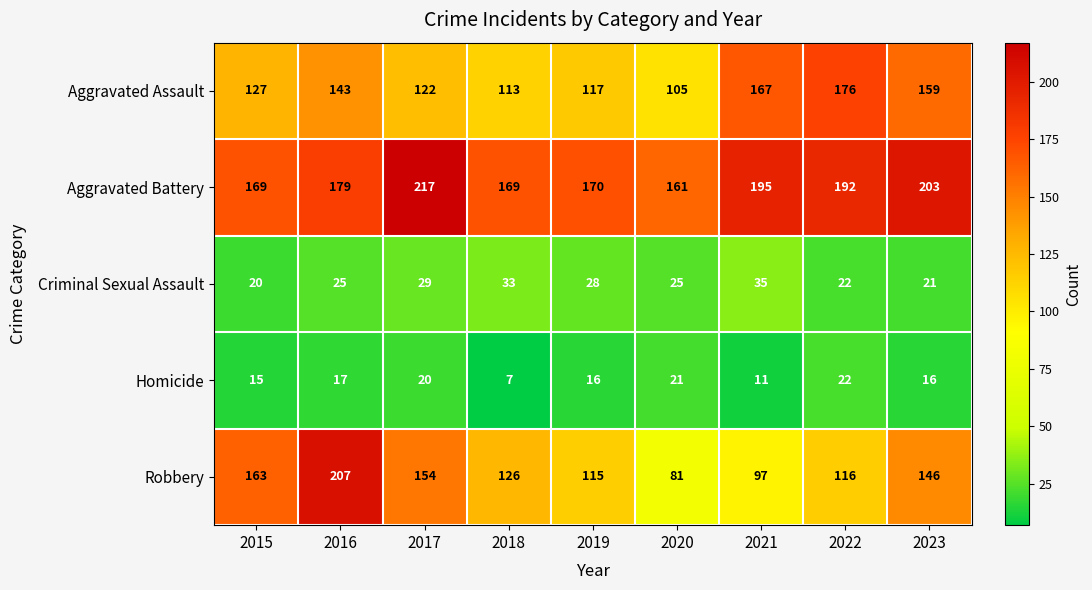

What is the average value of the Homicide series?

16